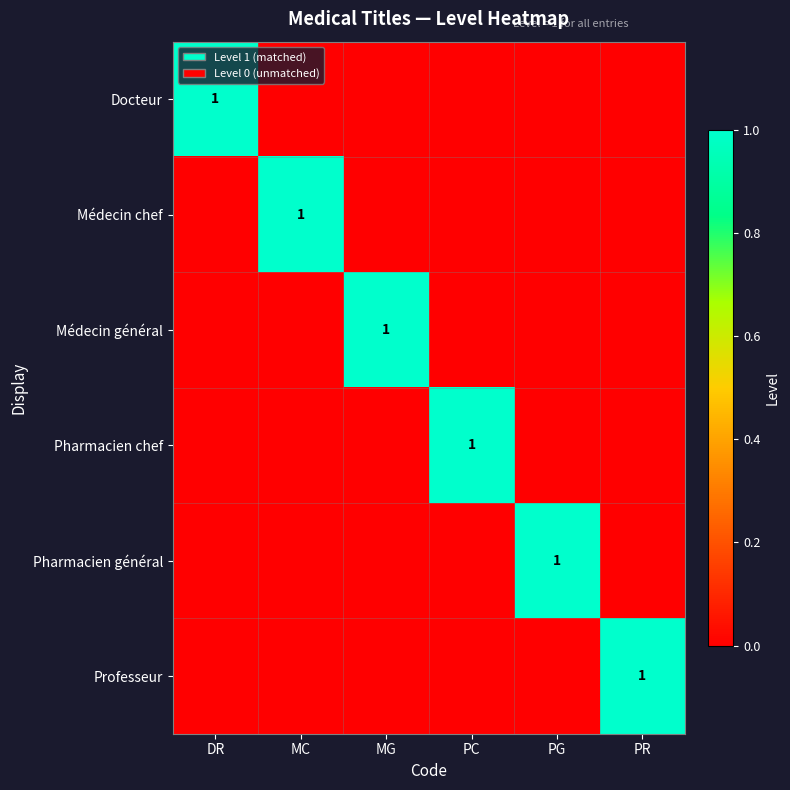

The value of Médecin général at MG is 1. True or false?

True